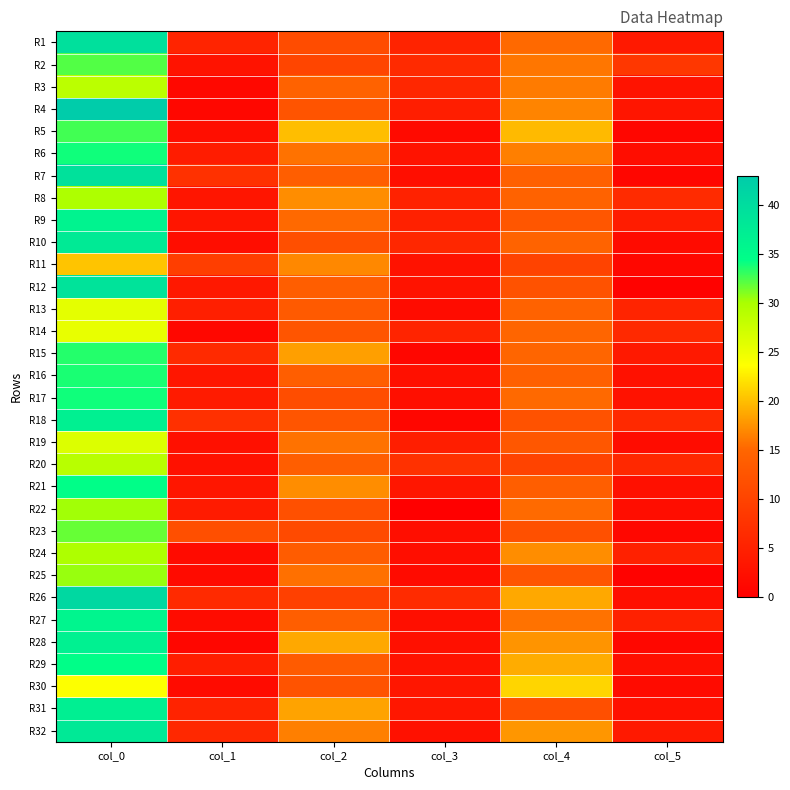

What is the maximum value shown in the chart?

43.0